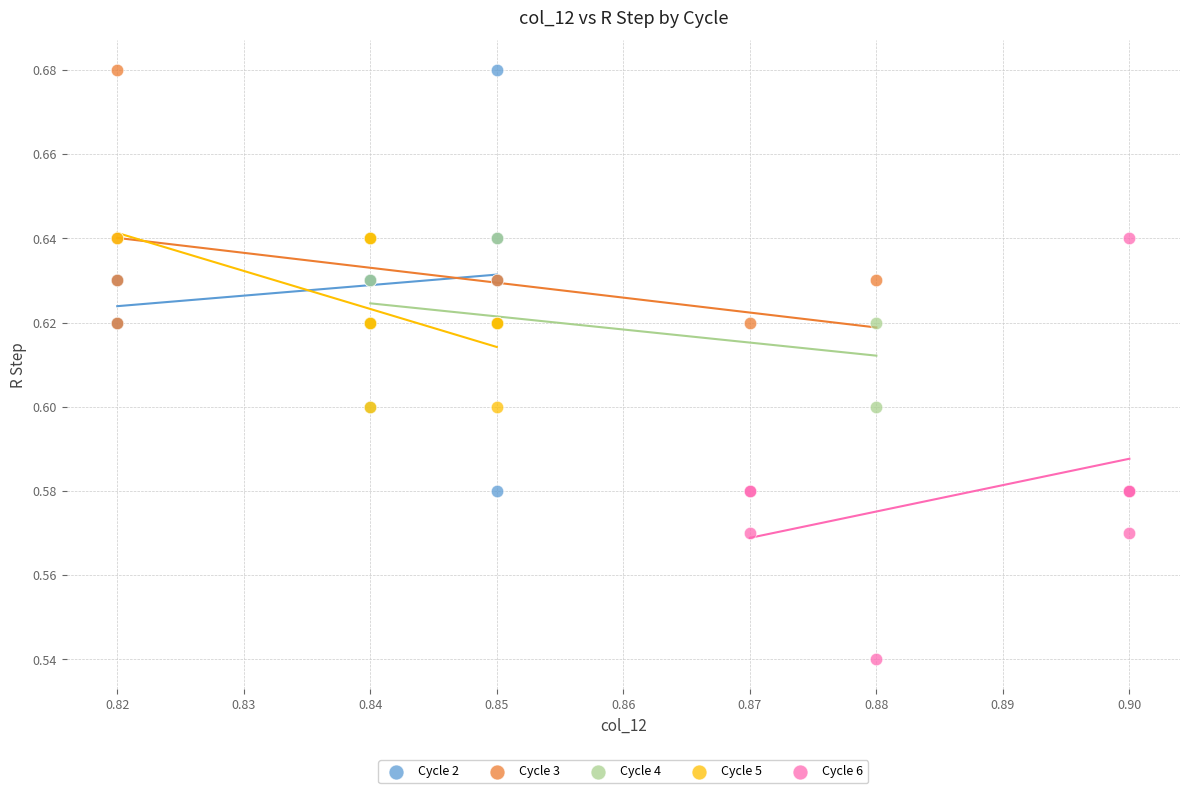

Which series contains the lowest Y value?

Cycle 6